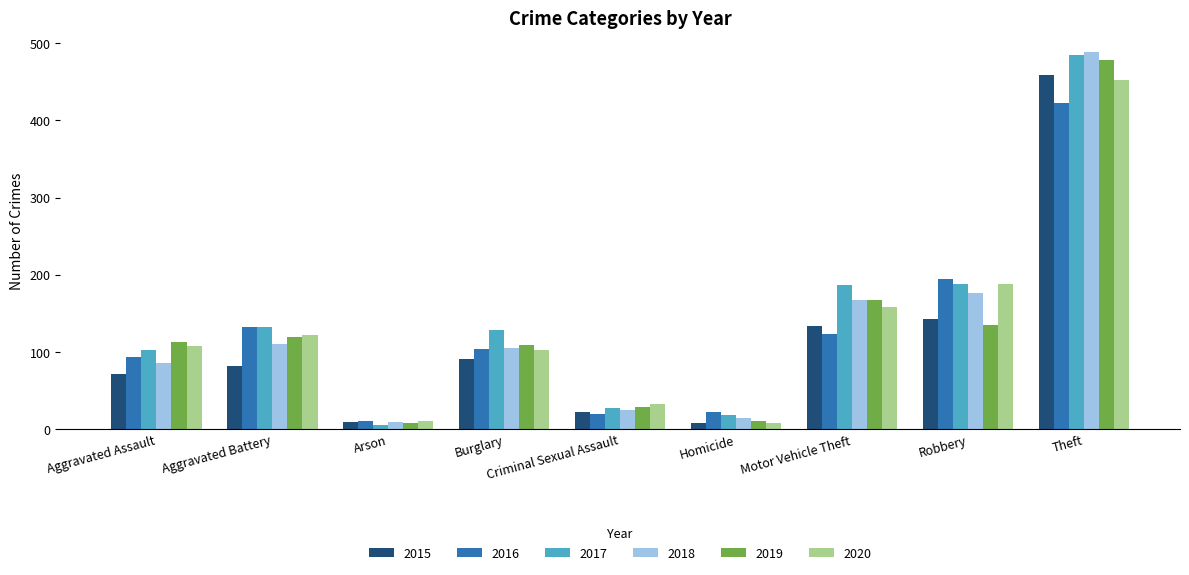

At how many categories does at least one series exceed 321?

1